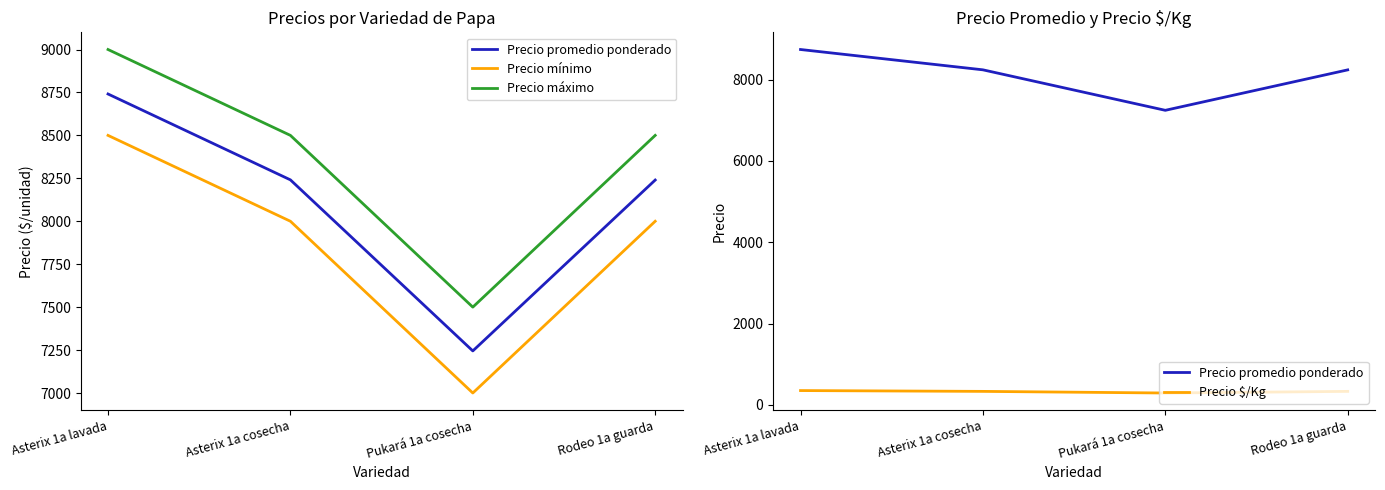

Which series changed the most between Asterix 1a cosecha and Rodeo 1a guarda?

Precio promedio ponderado